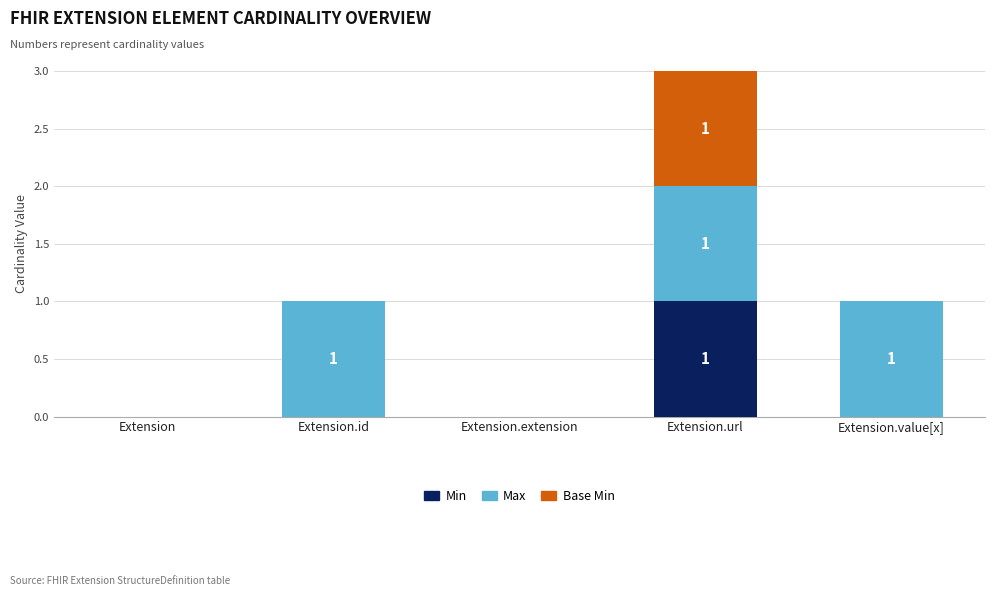

At which category is the sum across all series the highest?

Extension.url